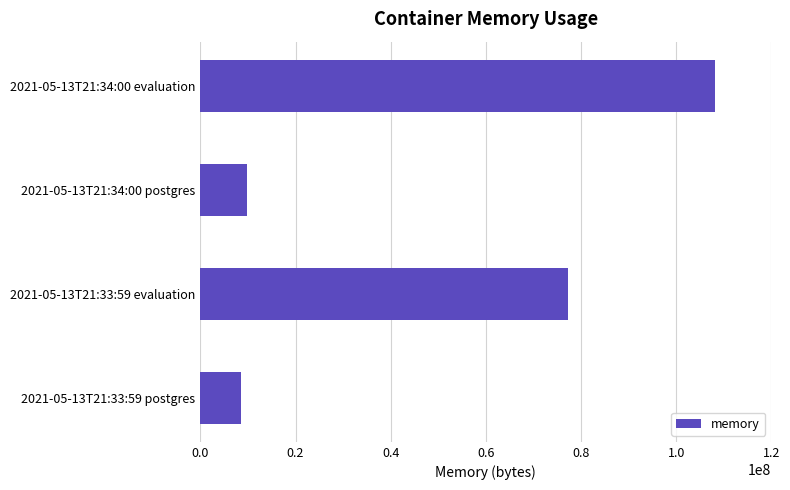

How many categories are shown in the chart?

4